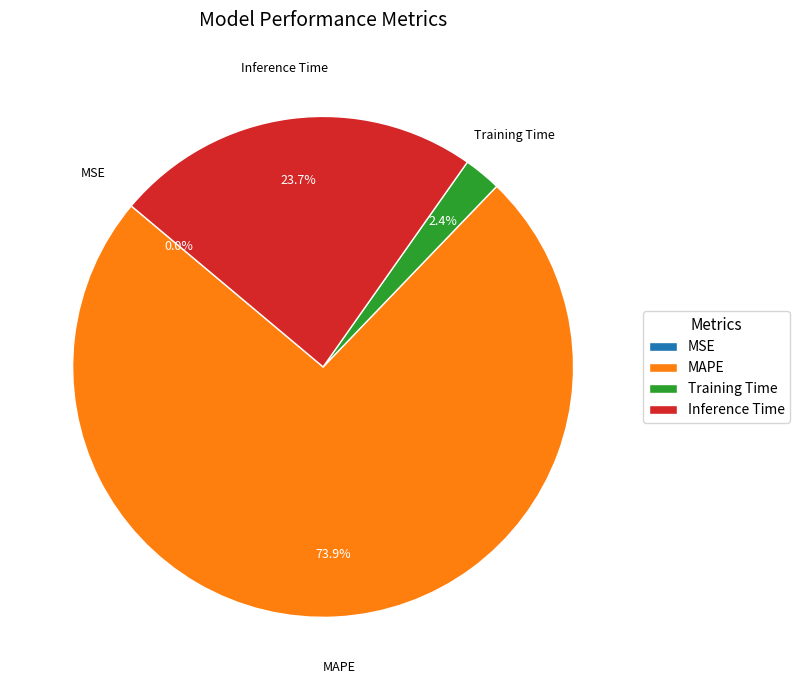

Which slice is the largest?

MAPE